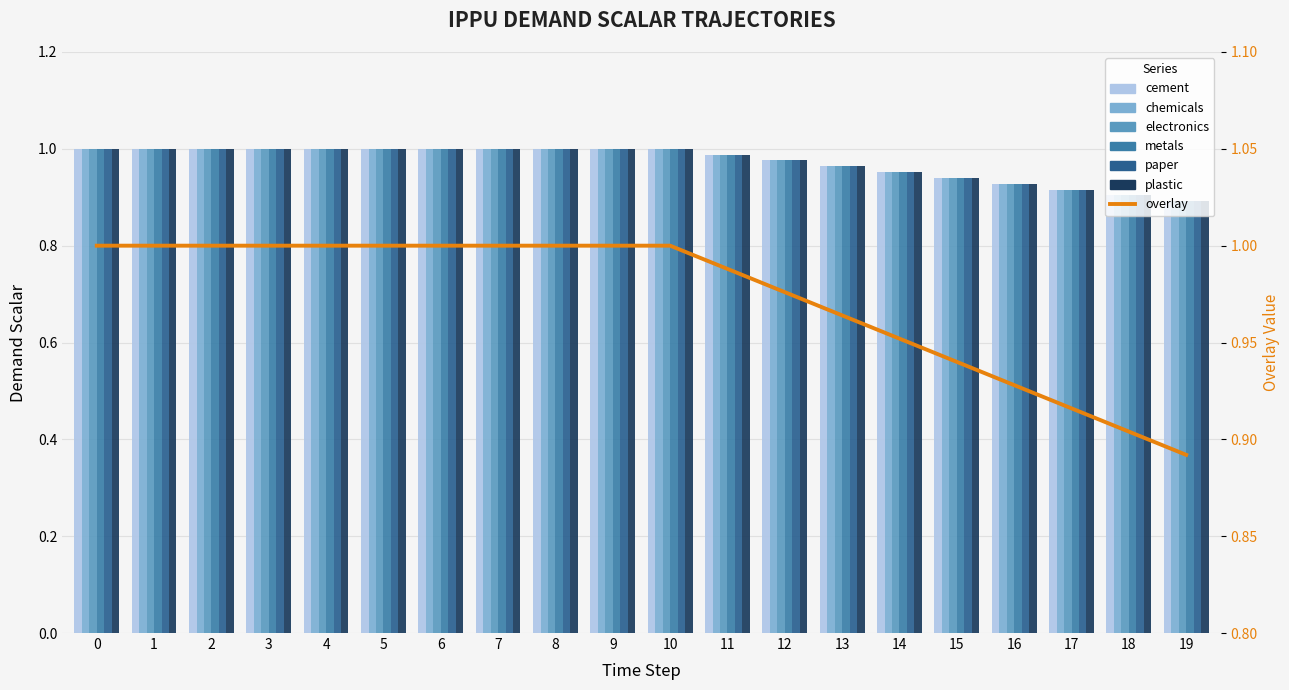

Read the plastic value at 12.

1.0